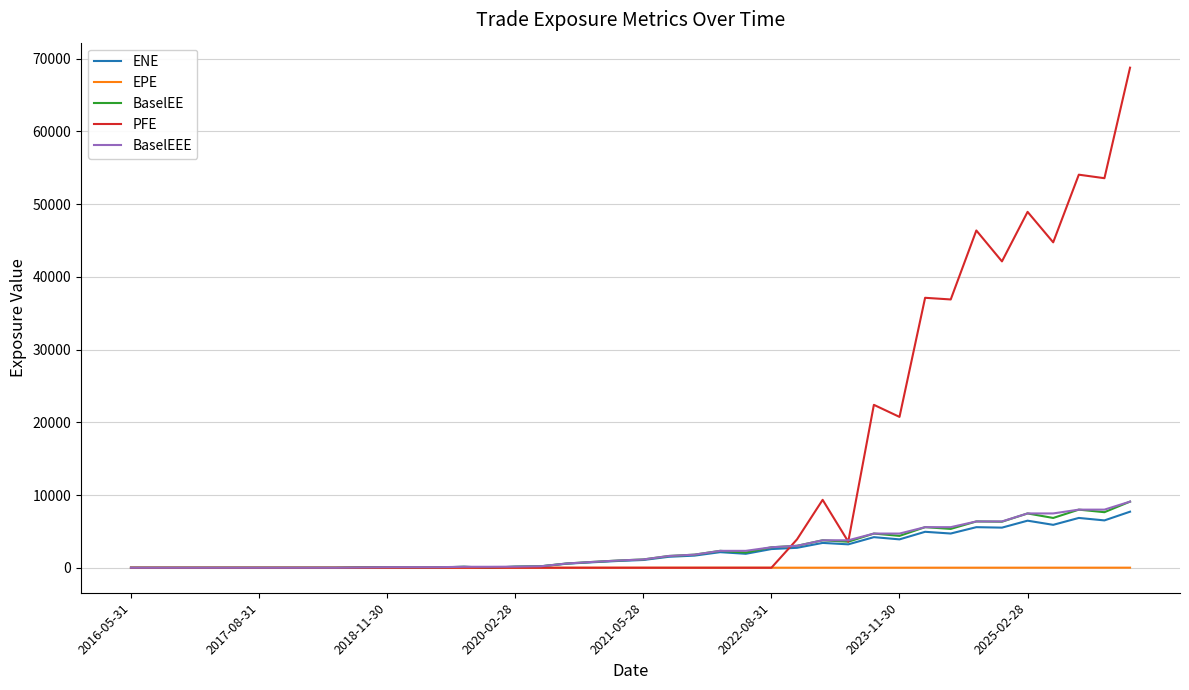

What is the greatest value displayed?

68777.1